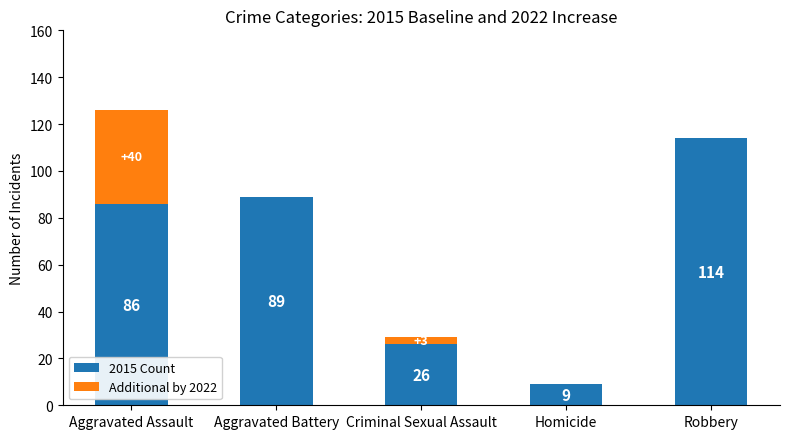

At which category is the sum across all series the highest?

Aggravated Assault